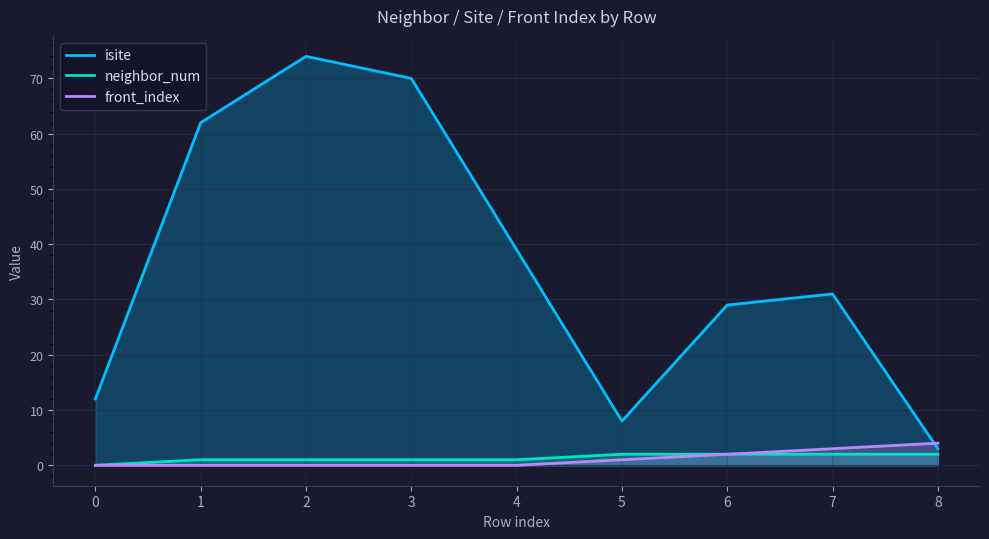

True or false: front_index and neighbor_num intersect in this chart.

False